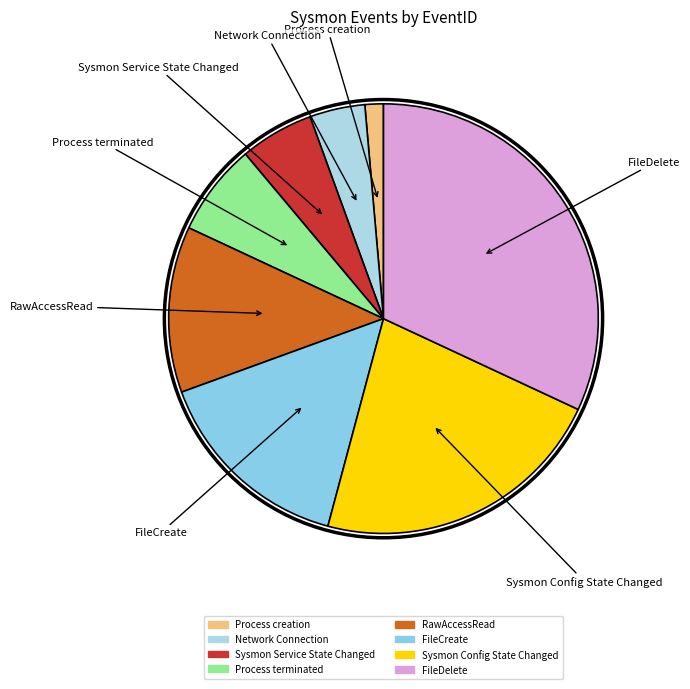

Rank the categories by value from lowest to highest.

Process creation, Network Connection, Sysmon Service State Changed, Process terminated, RawAccessRead, FileCreate, Sysmon Config State Changed, FileDelete